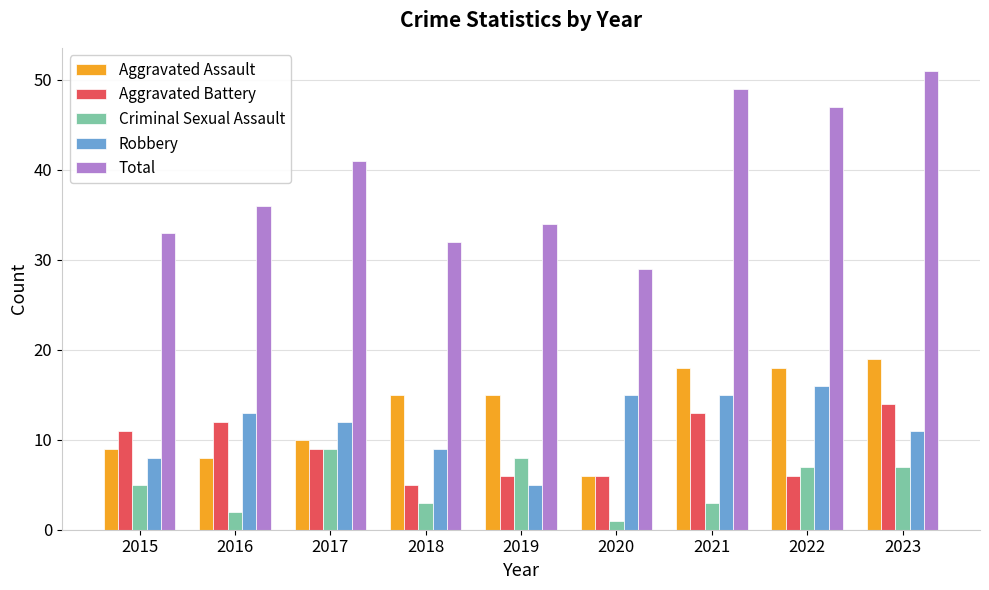

What is the difference between the Total values at 2018 and 2016?

4